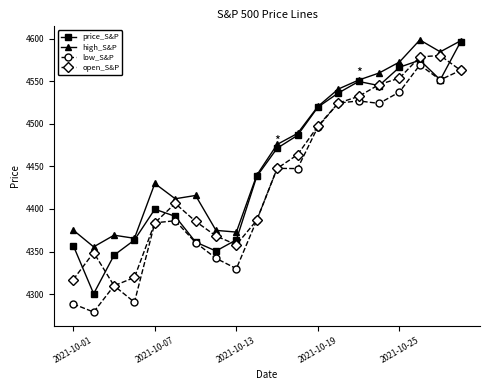

What is the difference between the maximum and minimum values in the high_S&P series?

243.0